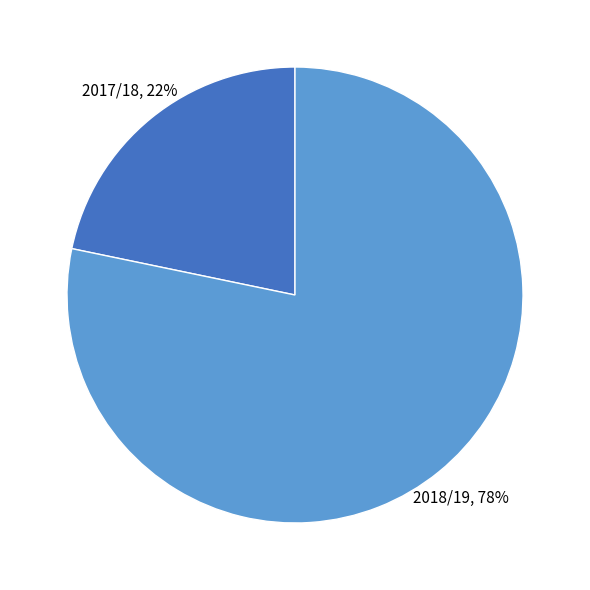

The 2018/19 slice represents 78% of the pie. True or false?

True